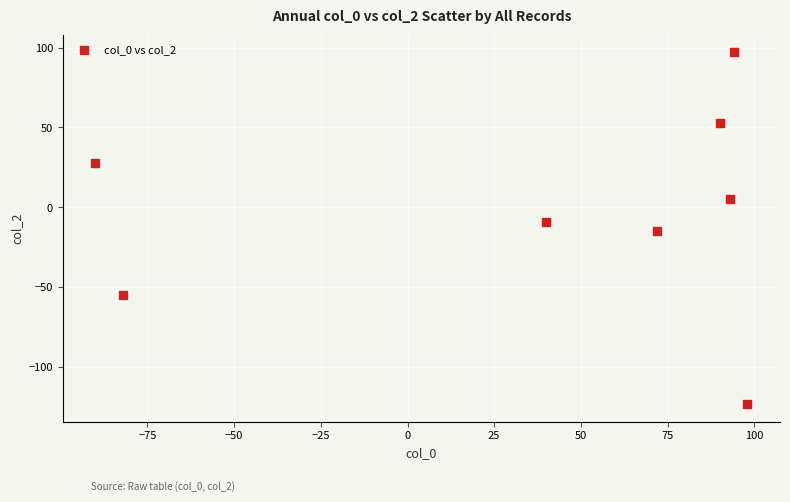

What is the range of Y values (max minus min)?

220